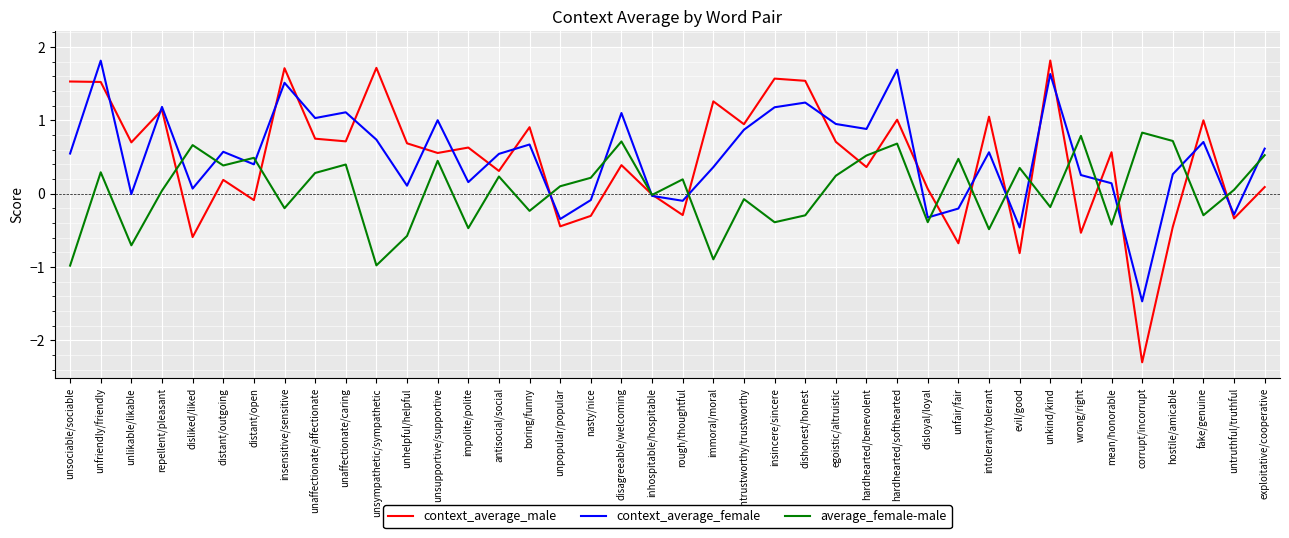

How many interior local peaks does the context_average_male series have?

14